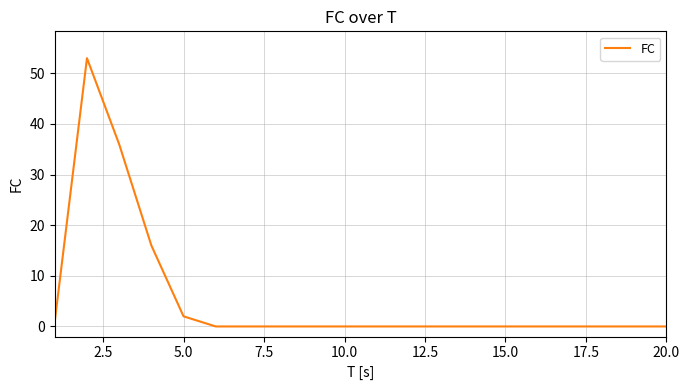

What is the difference between the maximum and minimum values?

53